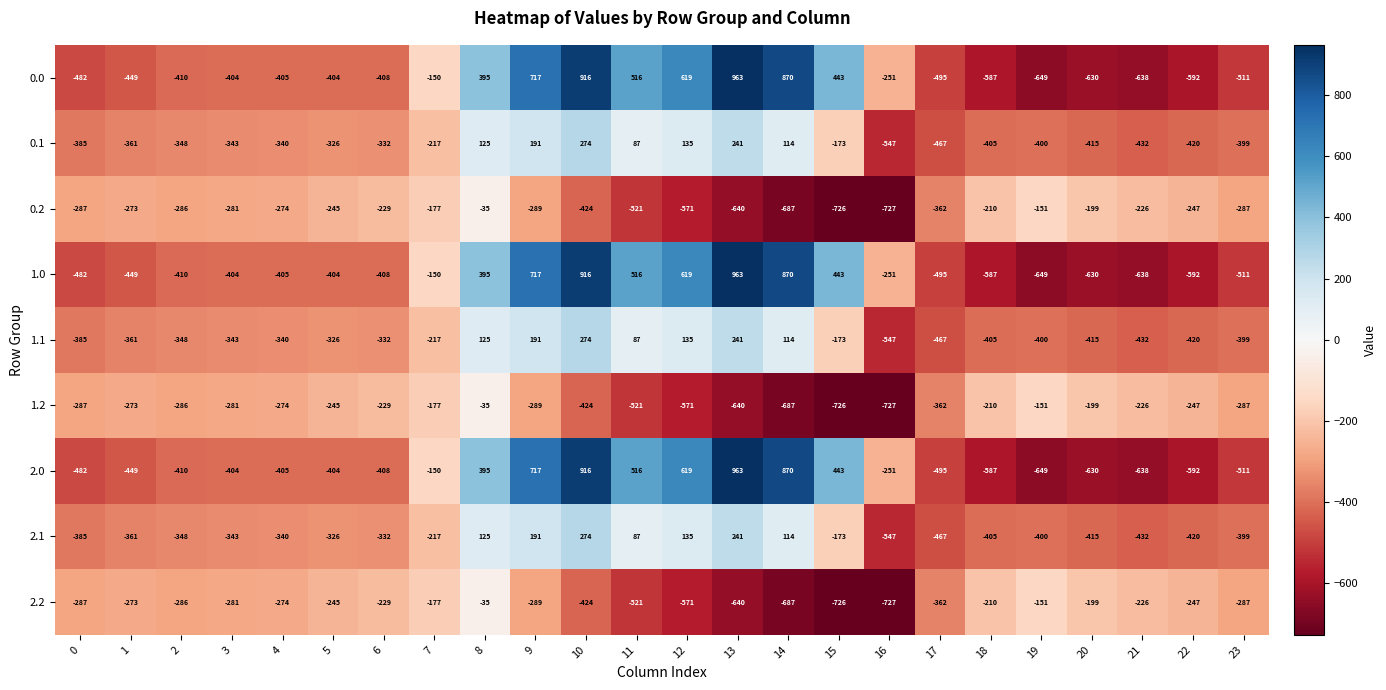

How many series are shown in this chart?

9